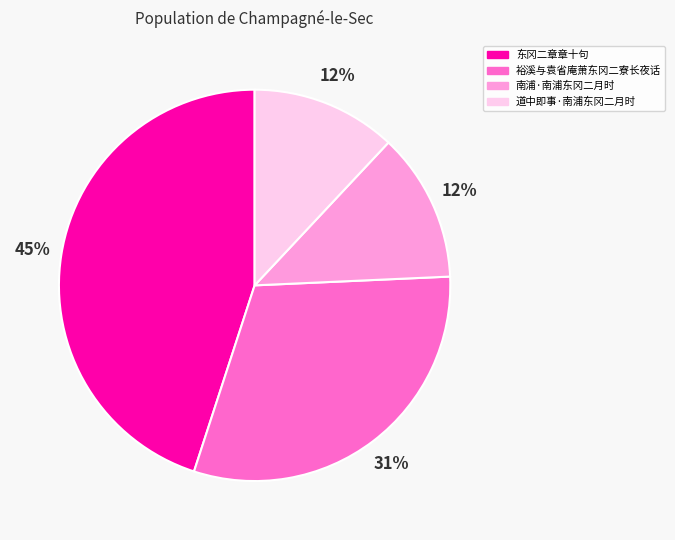

Which has a higher value, 裕溪与袁省庵萧东冈二寮长夜话 or 东冈二章章十句?

东冈二章章十句